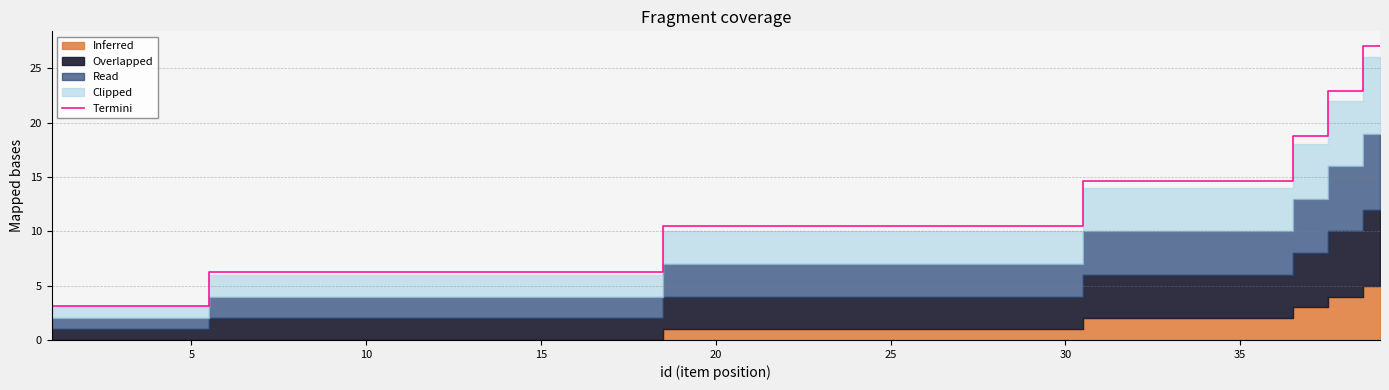

The Termini series shows 10.4 at 20. True or false?

True